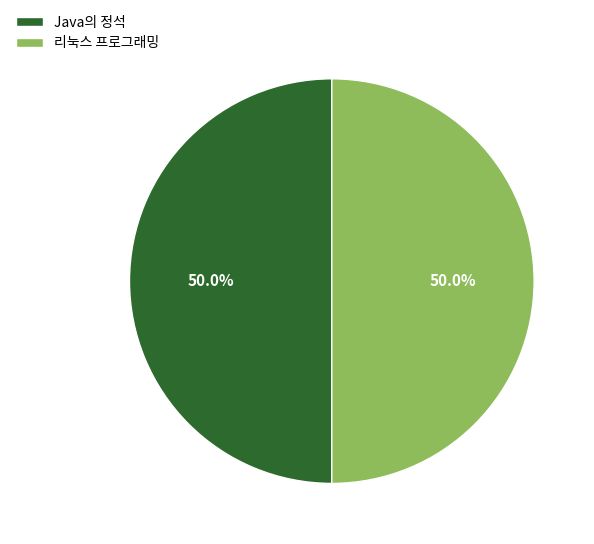

The 리눅스 프로그래밍 slice represents 50% of the pie. True or false?

True